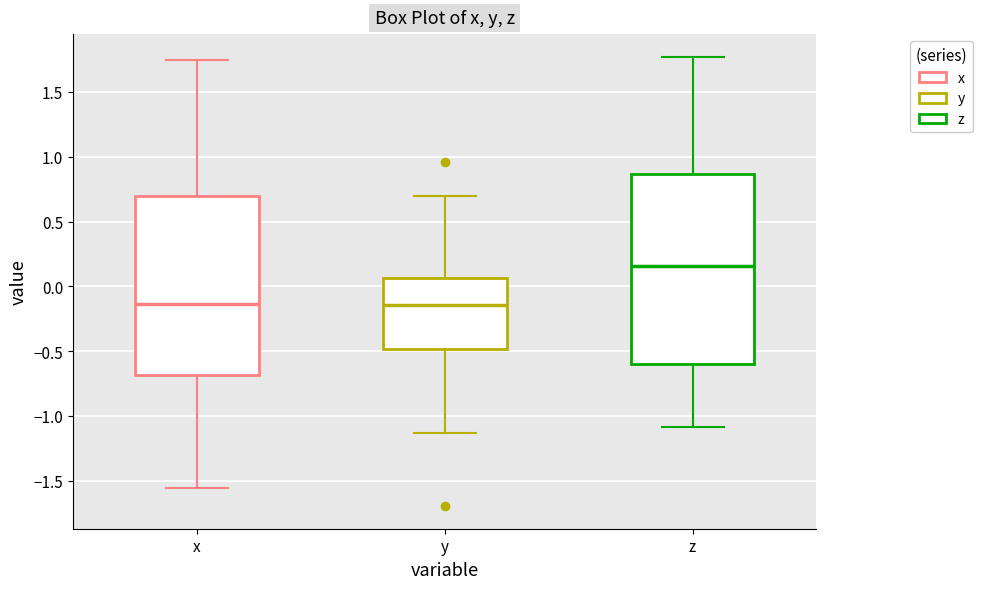

Reading left to right, read every box against the y-axis: the position of its median line, the range the box covers, and the ends of its whiskers. The values are not printed on the chart, so give them approximately, as read against the axis.

x: median -0.15, box -0.70 to 0.70, whiskers -1.55 to 1.75
y: median -0.15, box -0.50 to 0.05, whiskers -1.15 to 0.70
z: median 0.15, box -0.60 to 0.85, whiskers -1.10 to 1.75